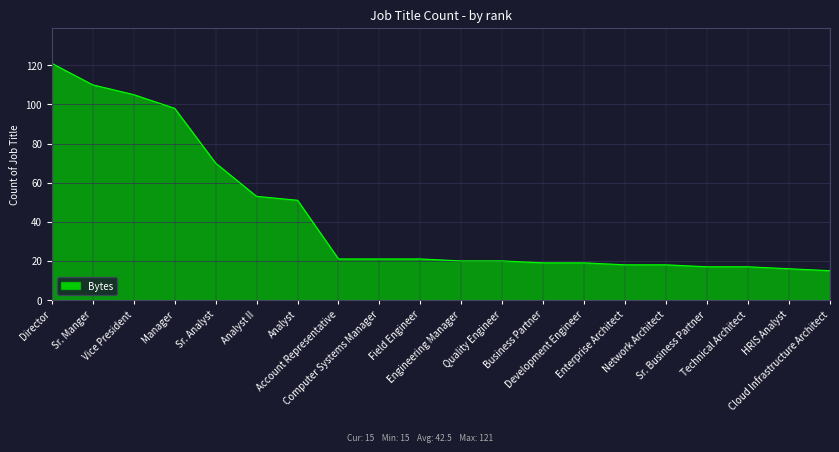

What is the difference between the second highest and minimum values?

95